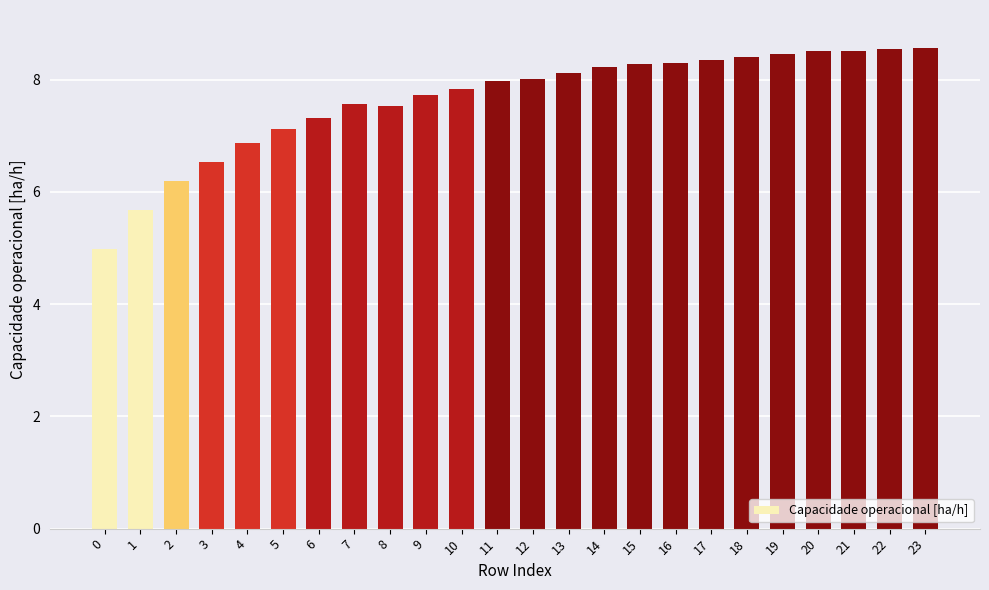

What is the maximum value shown in the chart?

8.6